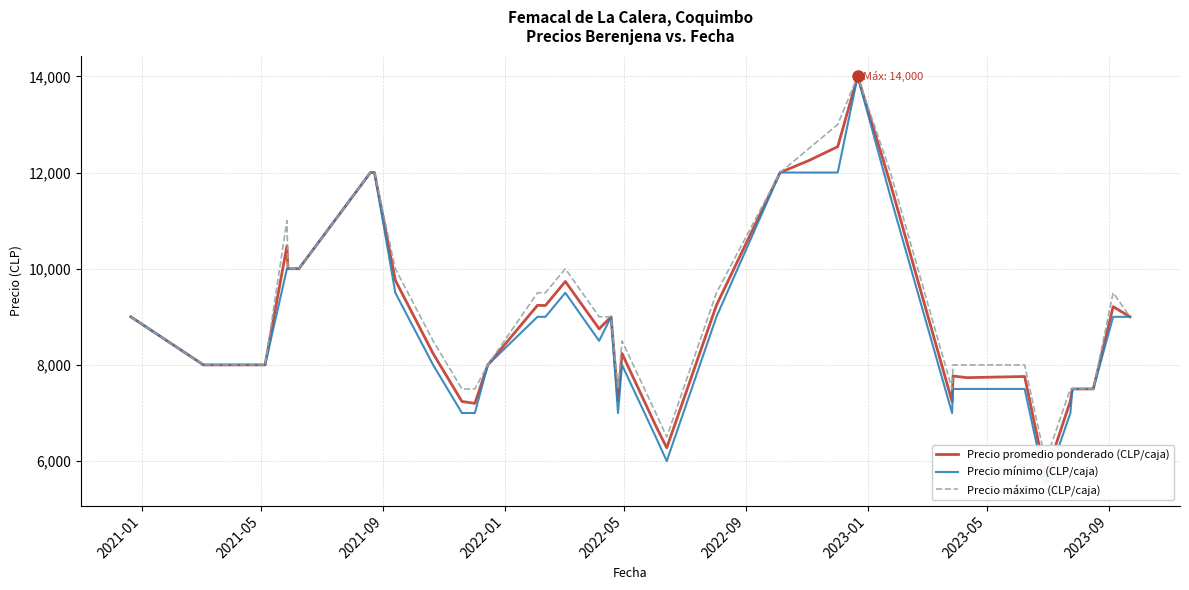

Where does the Precio promedio ponderado (CLP/caja) series first go above 8750?

2021-01